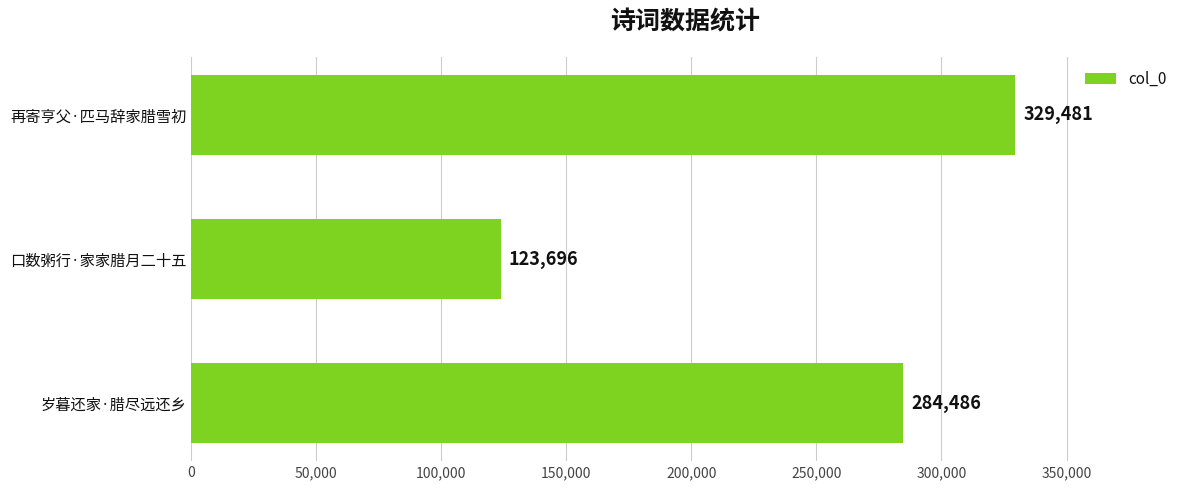

What is the greatest value displayed?

329481